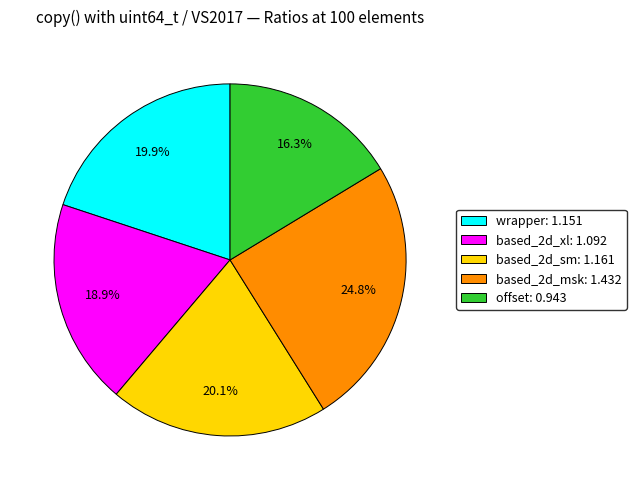

To the nearest percent, what is the average slice percentage?

20%